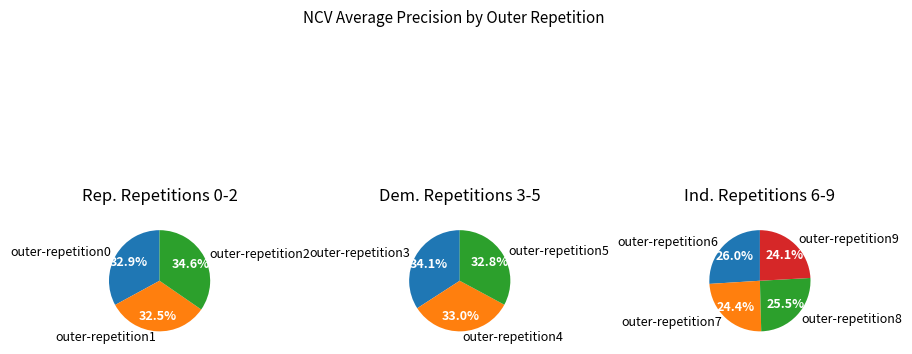

How many slices are in this pie chart?

10